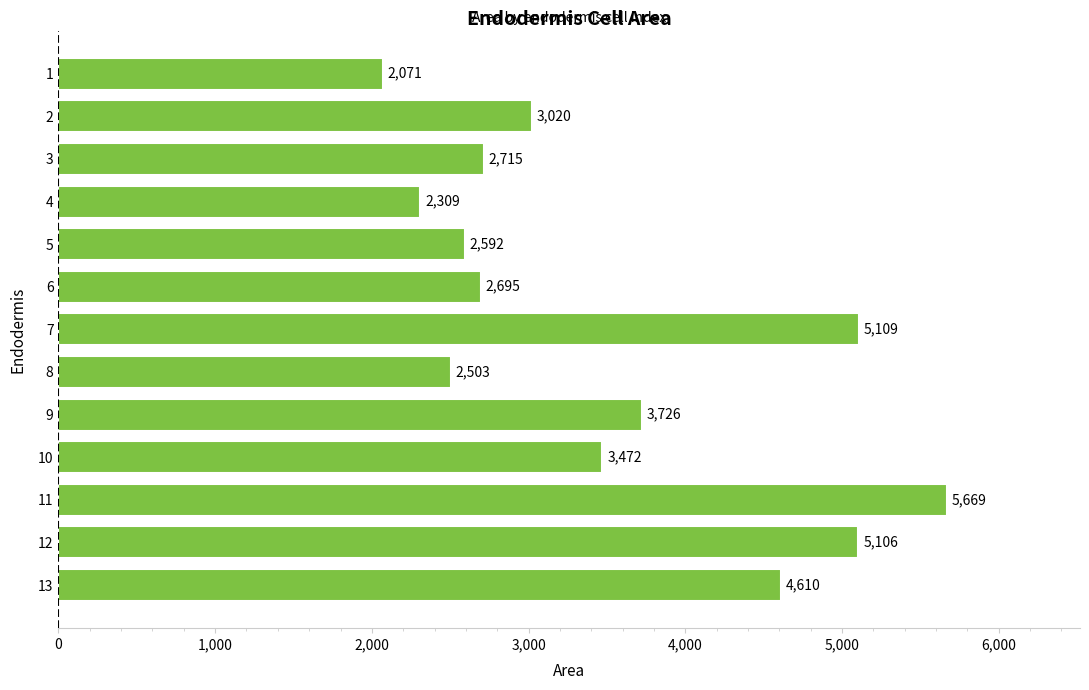

What is the value of the 9th bar from the top?

3726.2